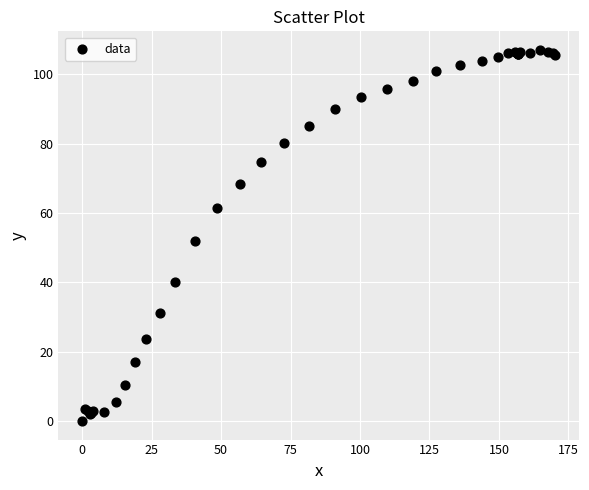

What Y value in the scatter plot is closest to 53?

51.8